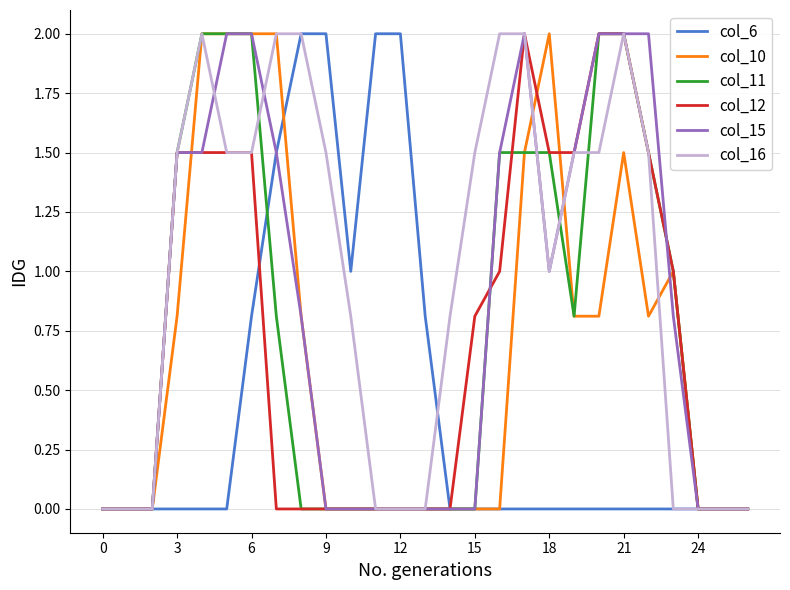

Which series has the largest total across all categories?

col_16